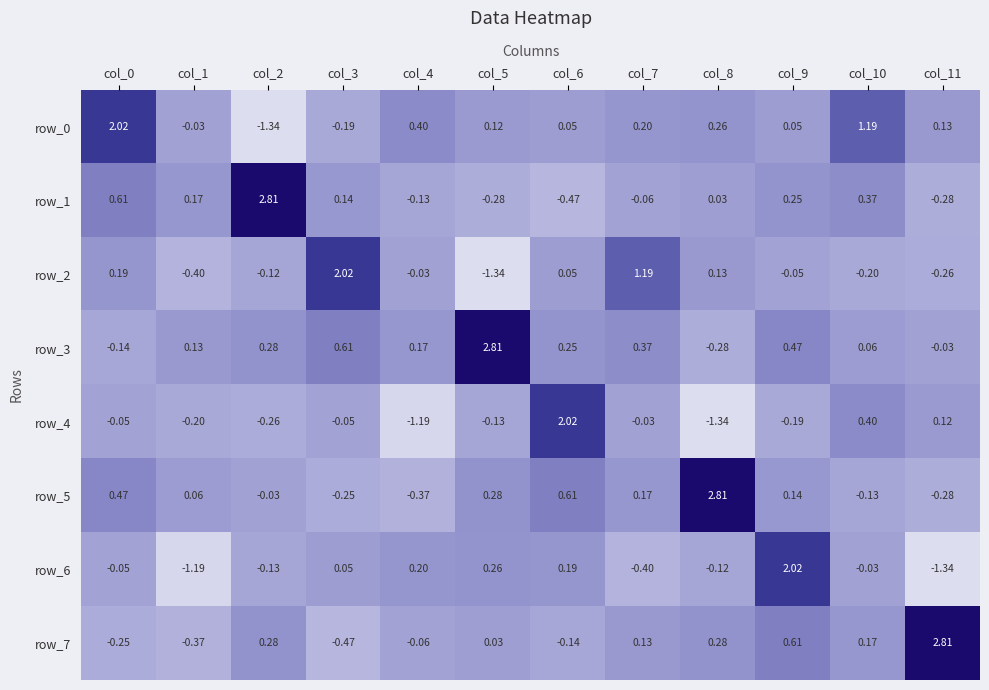

Is the value of row_5 at col_4 greater than the value of row_1 at col_0?

No